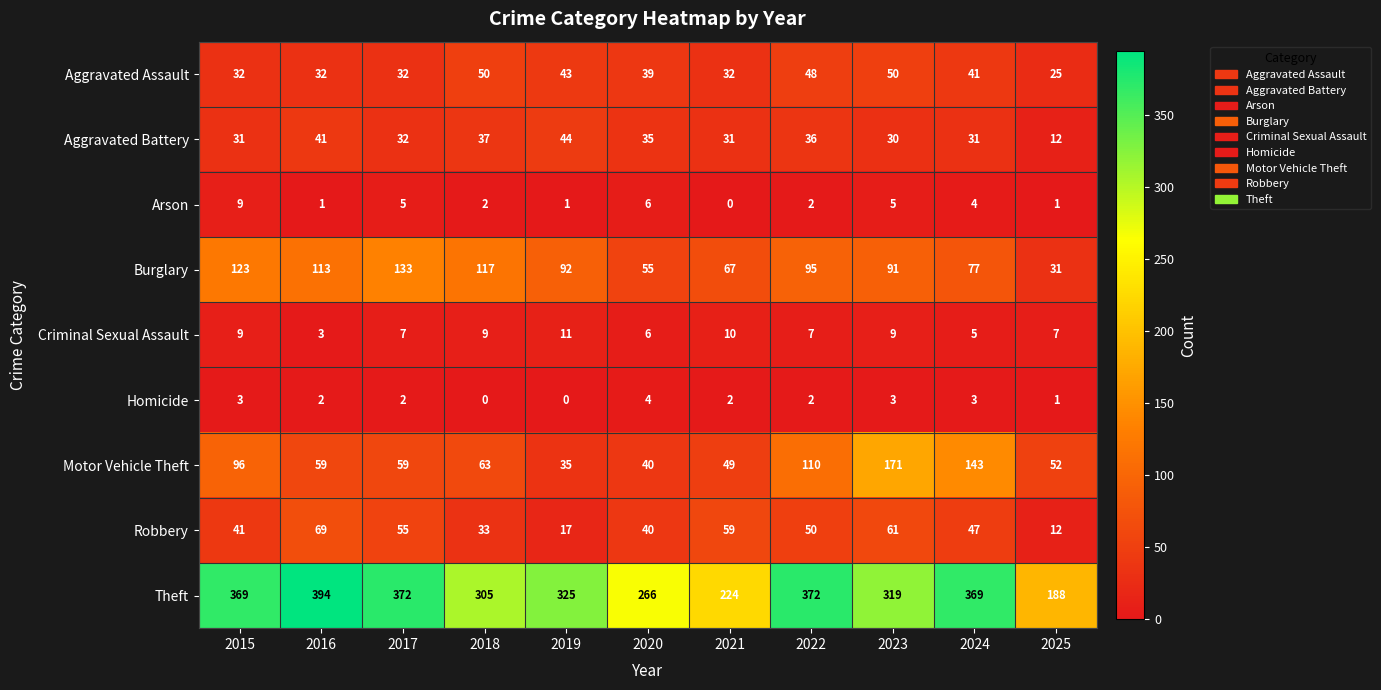

The Arson series shows -6 at 2021. True or false?

False